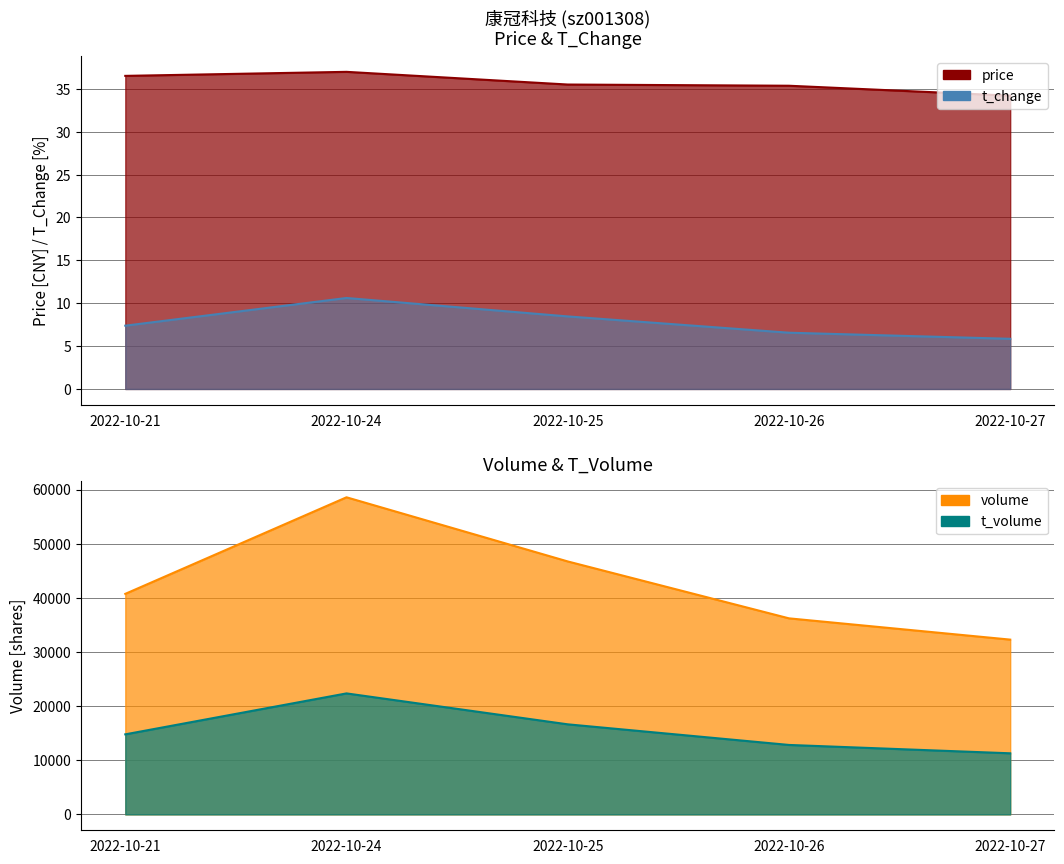

Rank the categories by price value from highest to lowest.

2022-10-24, 2022-10-21, 2022-10-25, 2022-10-26, 2022-10-27